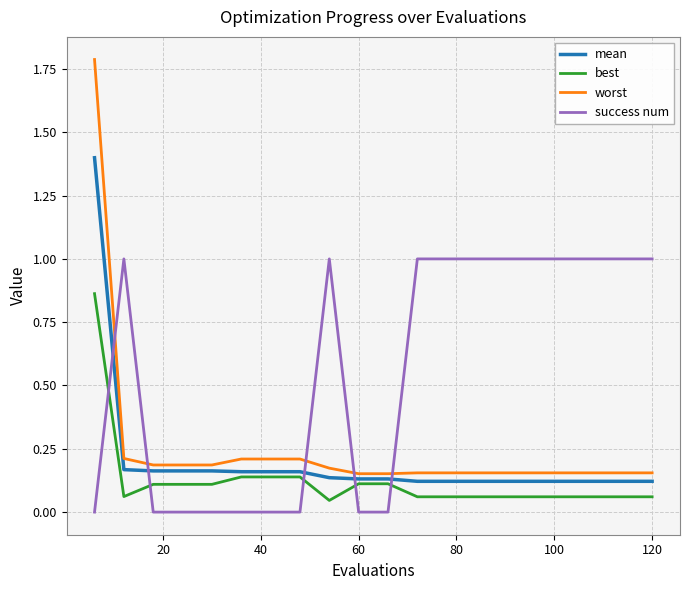

How many lines are shown in the chart?

4